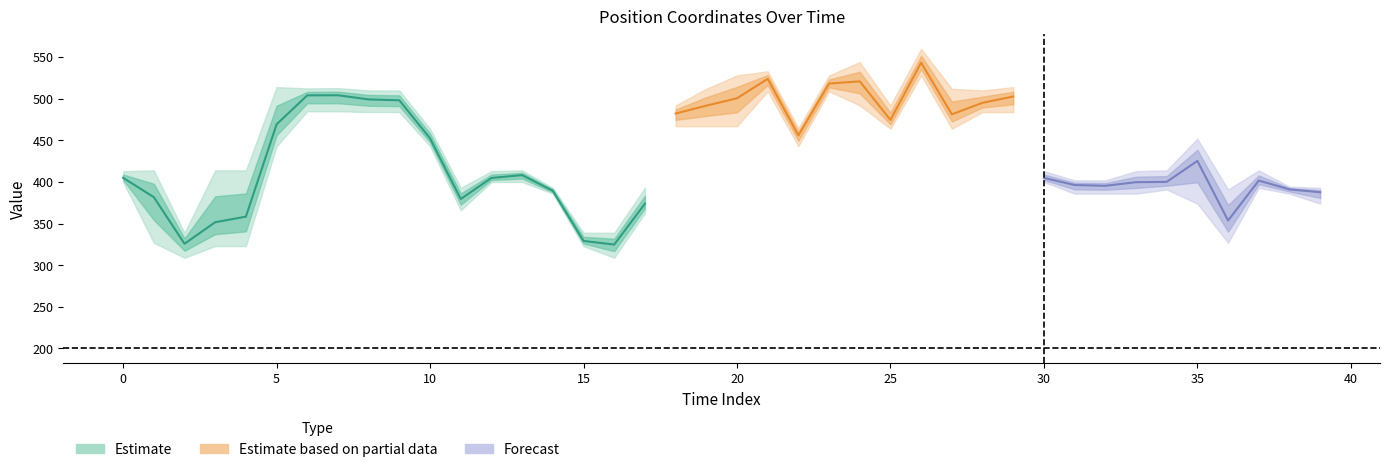

Which category has the lowest value in the ax series?

2